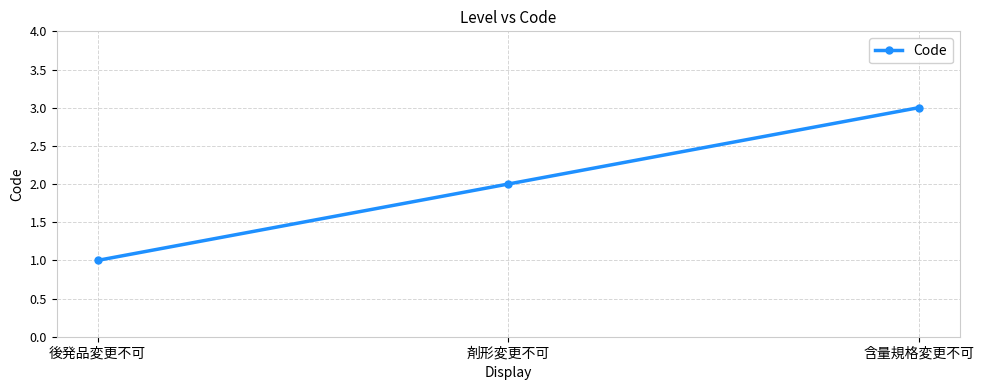

The value at 剤形変更不可 is 1. True or false?

False